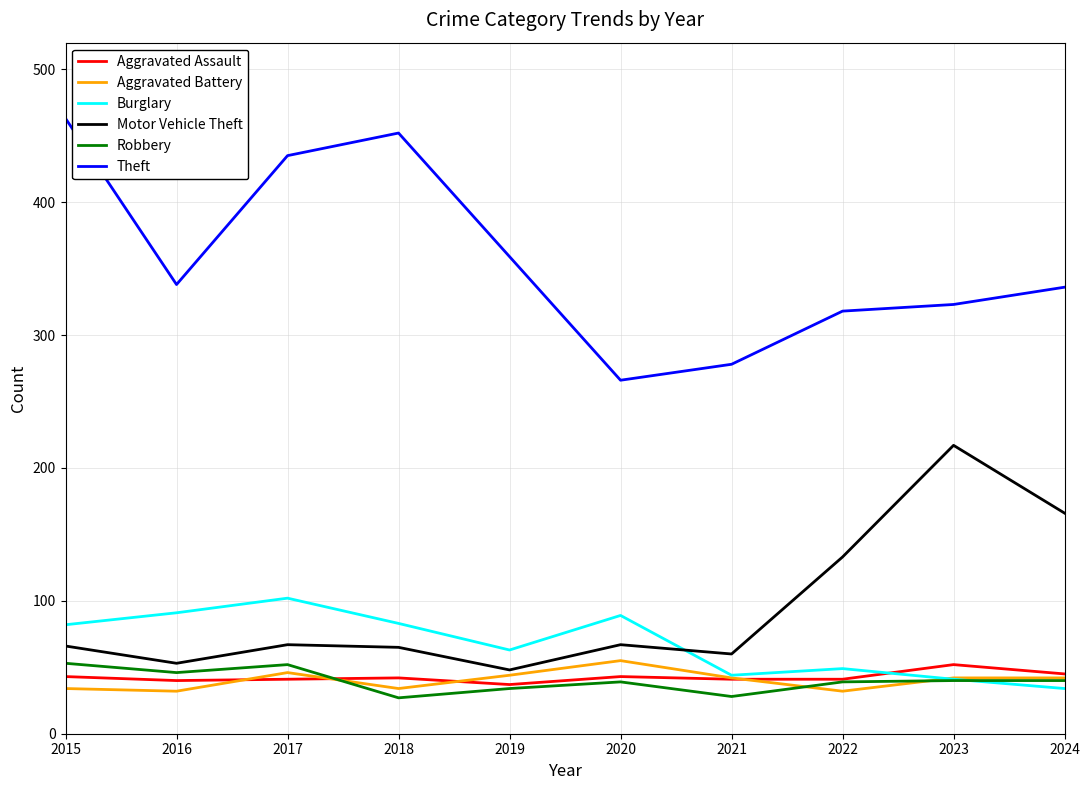

At which label does Robbery first exceed 40?

2015